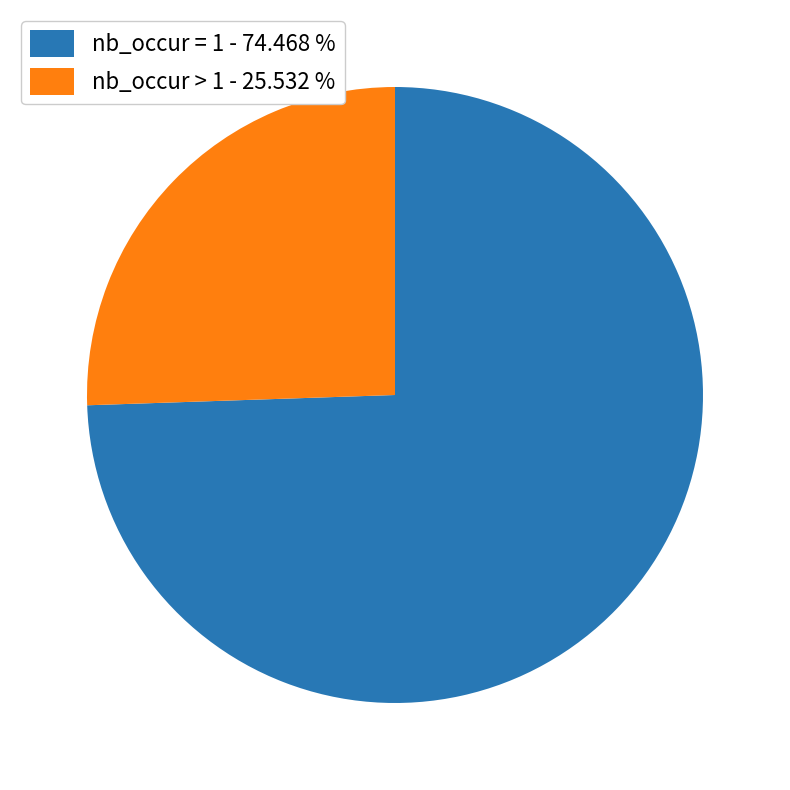

Is there any slice that represents more than half of the pie?

Yes